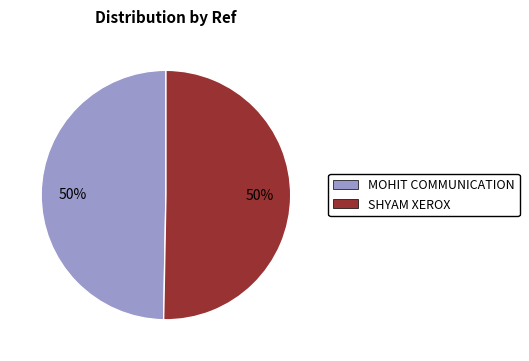

The MOHIT COMMUNICATION slice represents 42% of the pie. True or false?

False